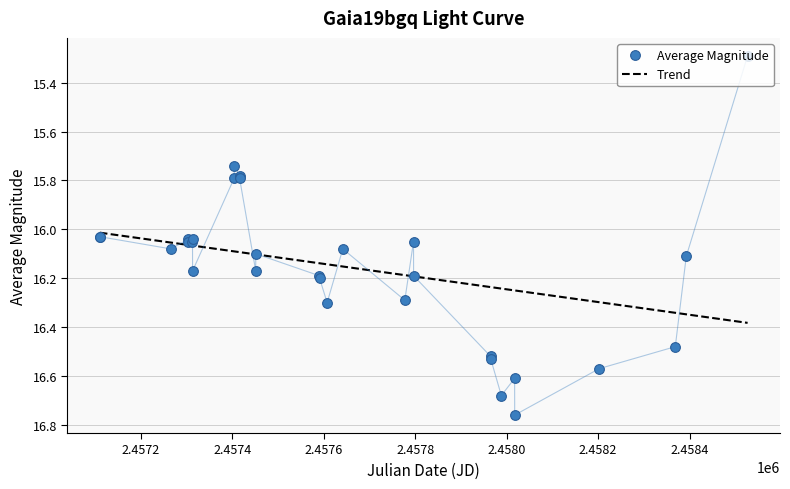

What is the smallest value displayed?

15.3